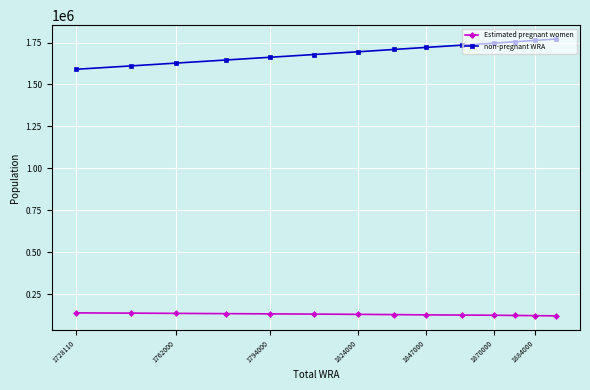

What is the value of the non-pregnant WRA point at the 12th from the left?

1754649.3